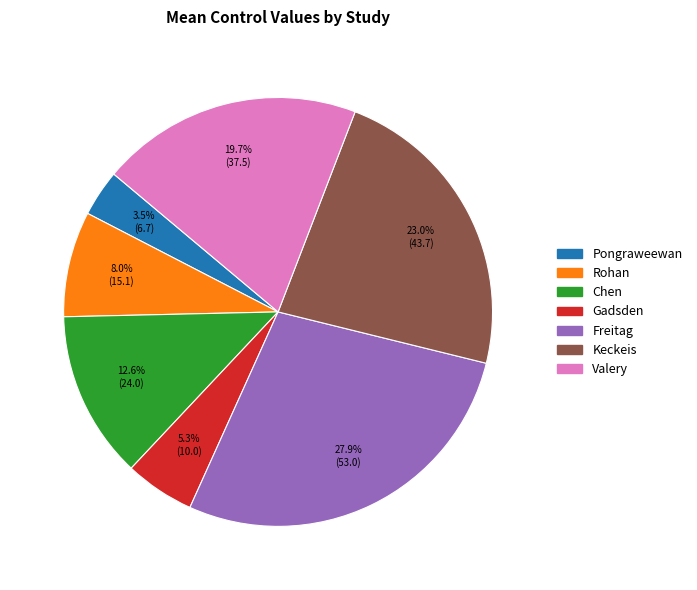

Which has a higher value, Pongraweewan or Gadsden?

Gadsden